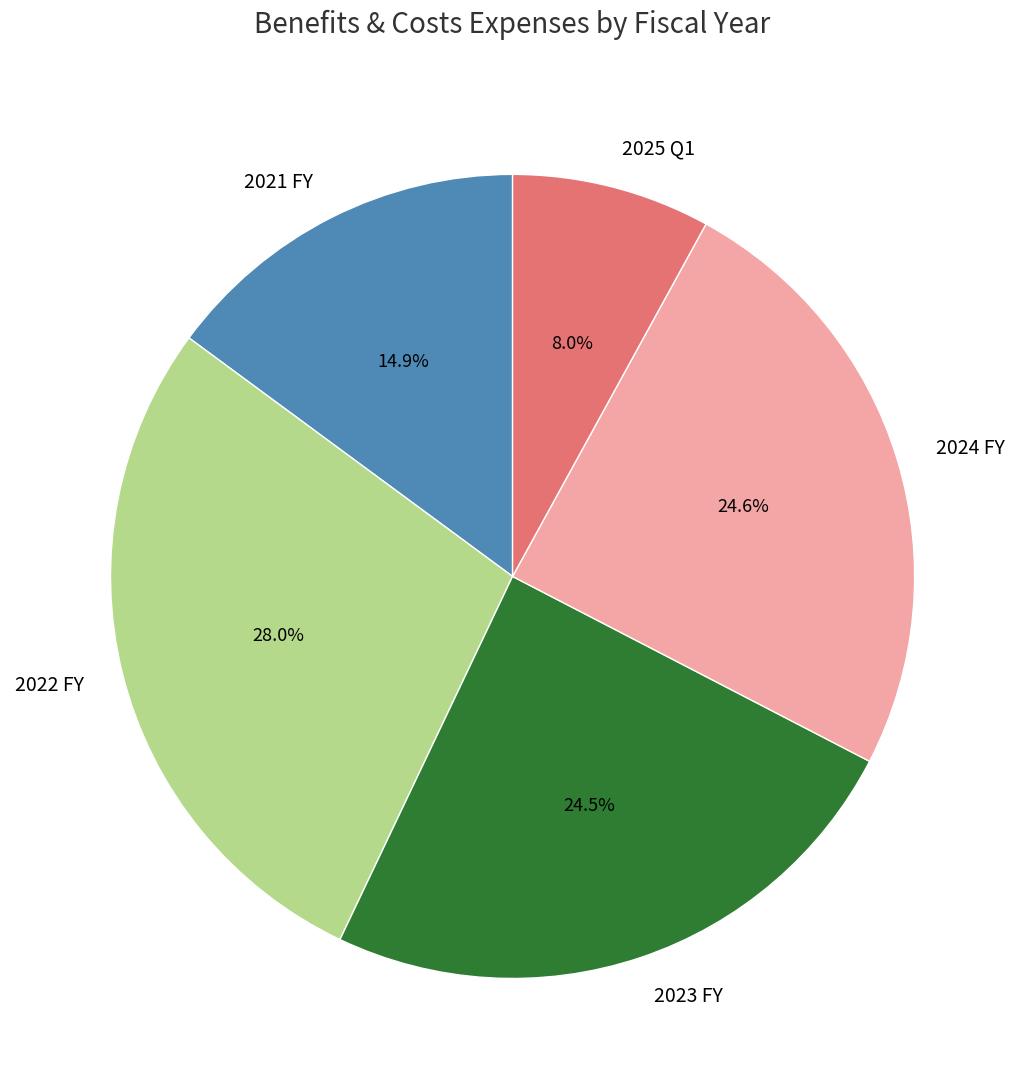

What is the ratio of the value at 2022 FY to the value at 2025 Q1?

3.5